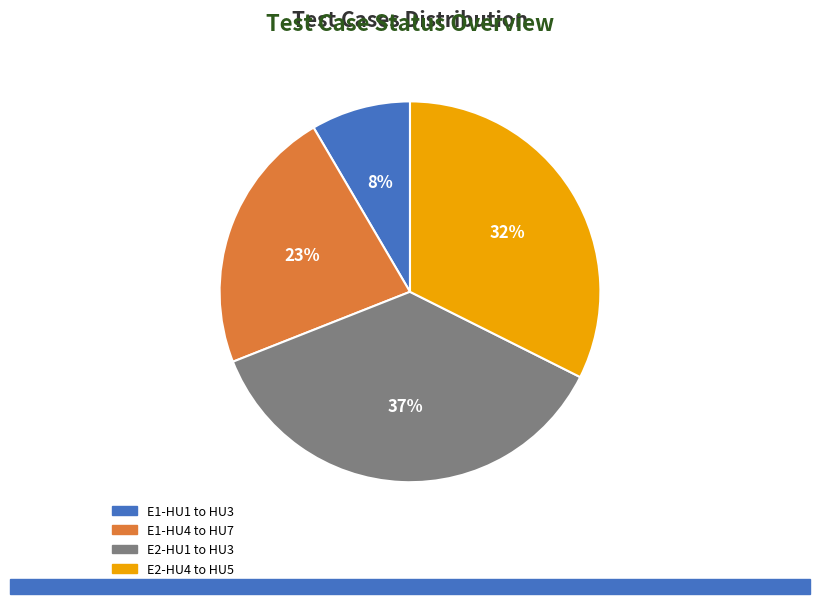

Is there any slice that represents more than half of the pie?

No